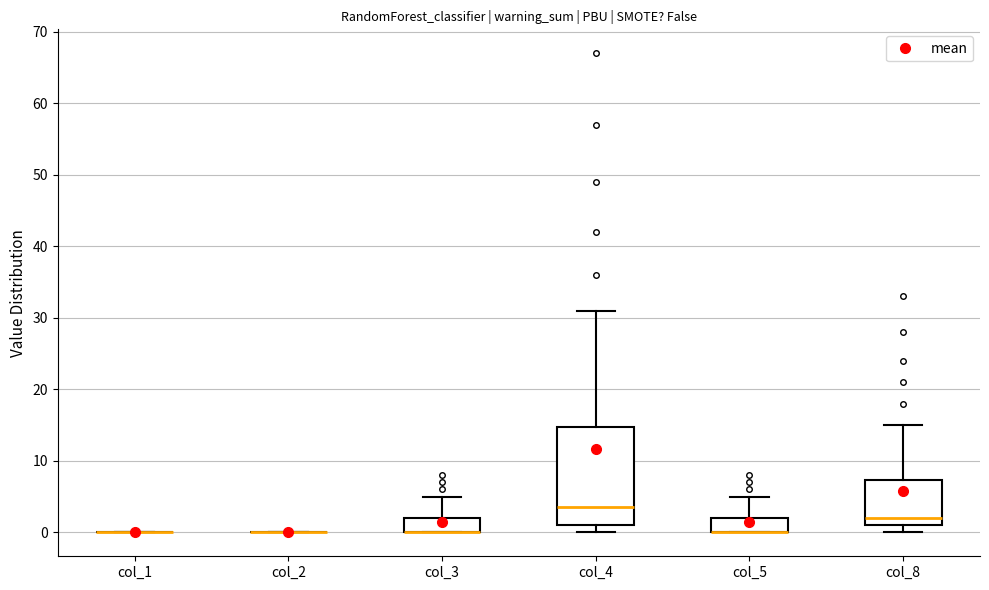

Where does the upper whisker of the box for col_5 end on the y-axis? The values are not printed on the chart, so give them approximately, as read against the axis.

5